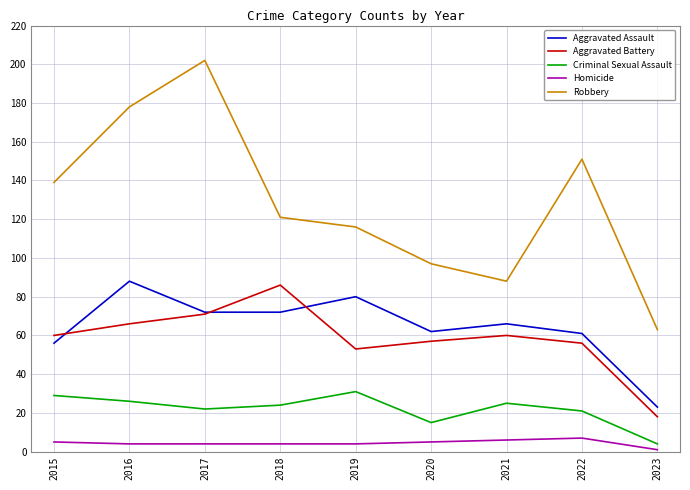

Reading left to right, list all the values displayed in this chart.

Aggravated Assault: 2015=56	2016=88	2017=72	2018=72	2019=80	2020=62	2021=66	2022=61	2023=23
Aggravated Battery: 2015=60	2016=66	2017=71	2018=86	2019=53	2020=57	2021=60	2022=56	2023=18
Criminal Sexual Assault: 2015=29	2016=26	2017=22	2018=24	2019=31	2020=15	2021=25	2022=21	2023=4
Homicide: 2015=5	2016=4	2017=4	2018=4	2019=4	2020=5	2021=6	2022=7	2023=1
Robbery: 2015=139	2016=178	2017=202	2018=121	2019=116	2020=97	2021=88	2022=151	2023=63